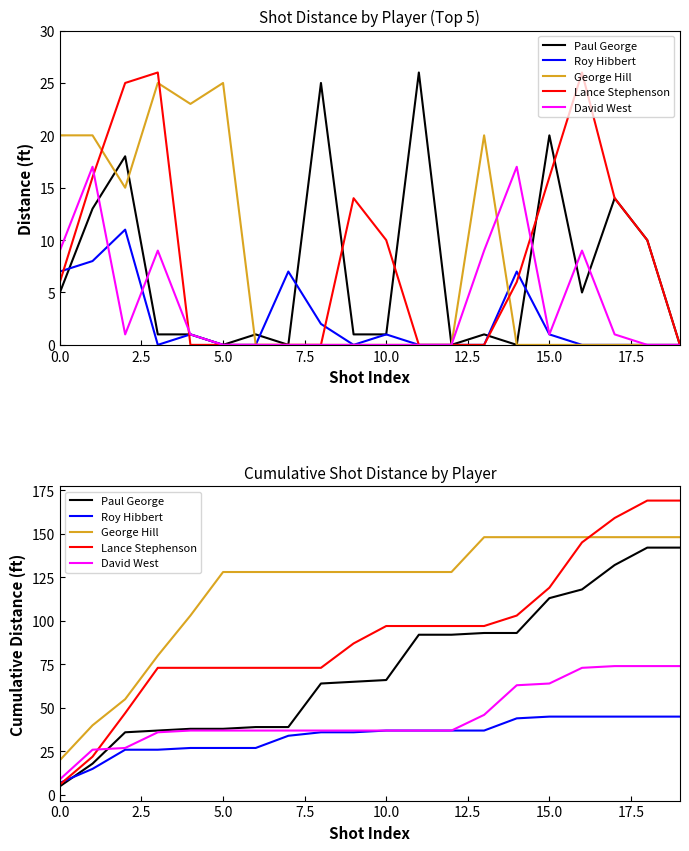

What is the label of the 8th point from the left?

17.5